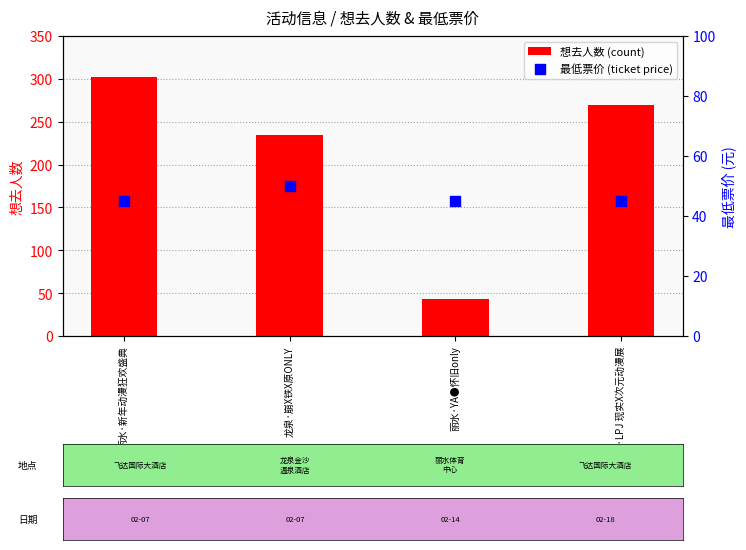

Which series has the largest total across all categories?

想去人数 (count)